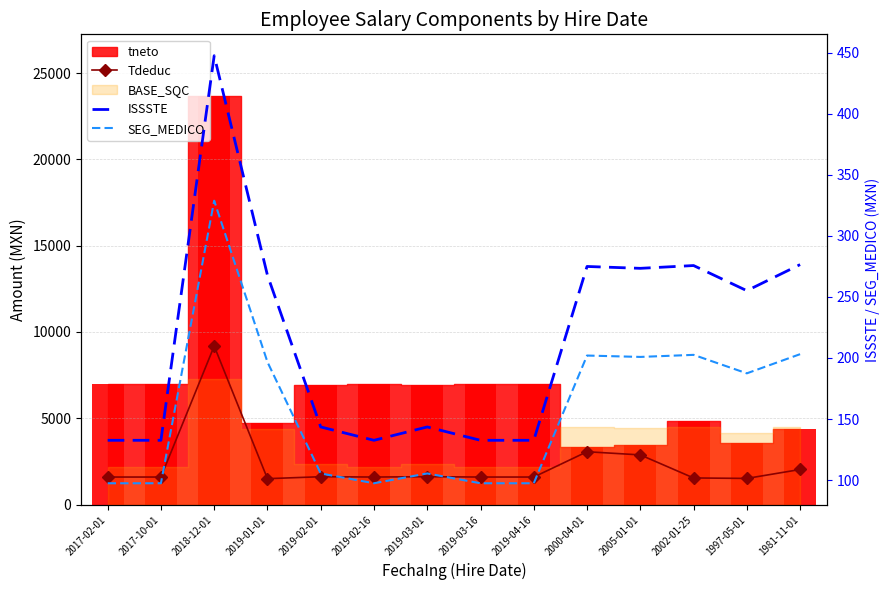

At how many categories does at least one series exceed 9114?

1